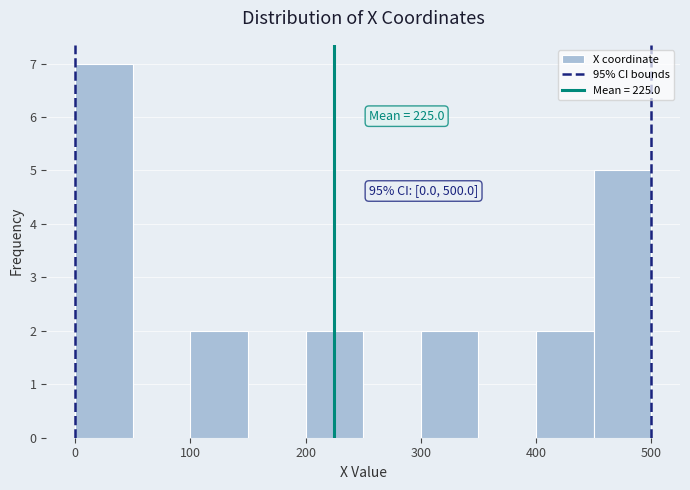

Over which range of the x-axis is the bar tallest?

0 to 50